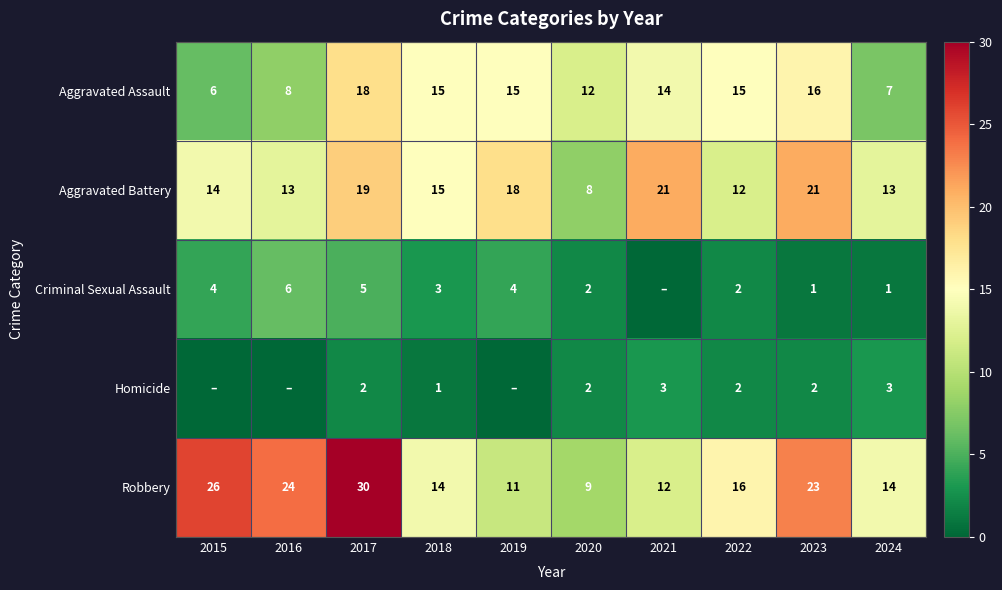

How many data points in Aggravated Assault are less than 15?

5